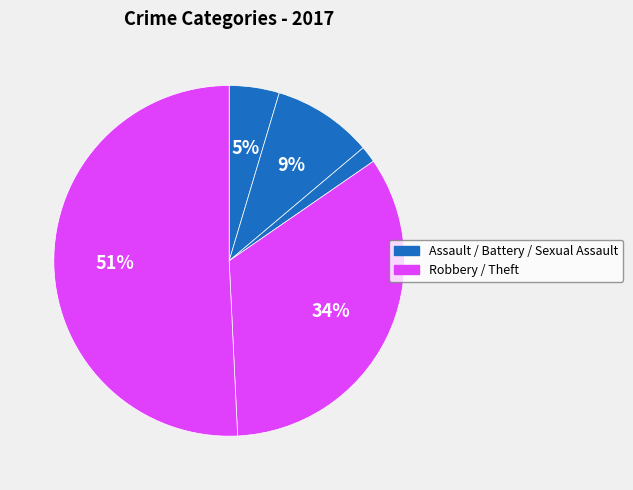

What is the largest slice in the pie chart?

Theft